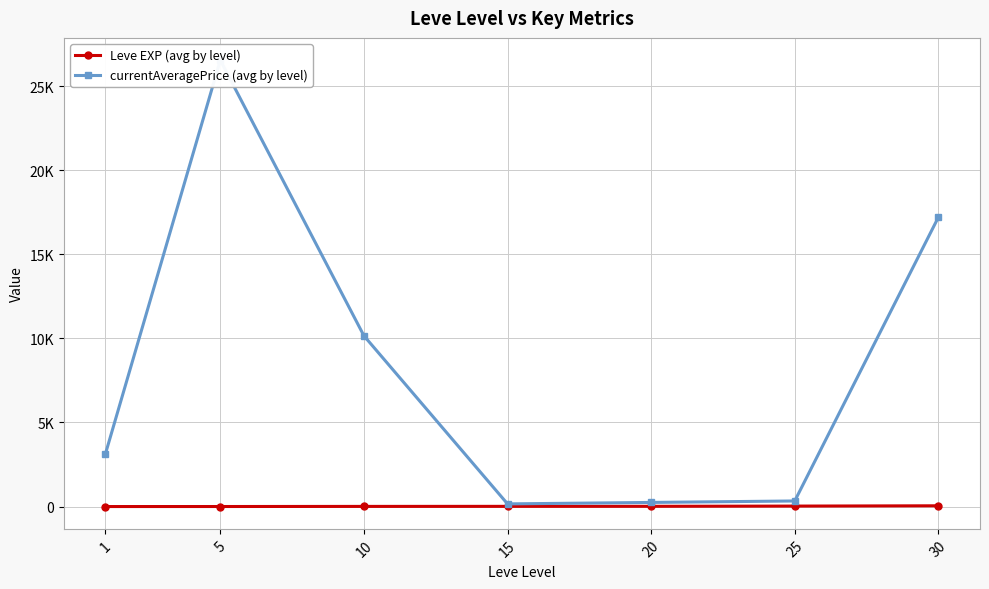

What is the spread (max minus min) of values at 25?

304.0